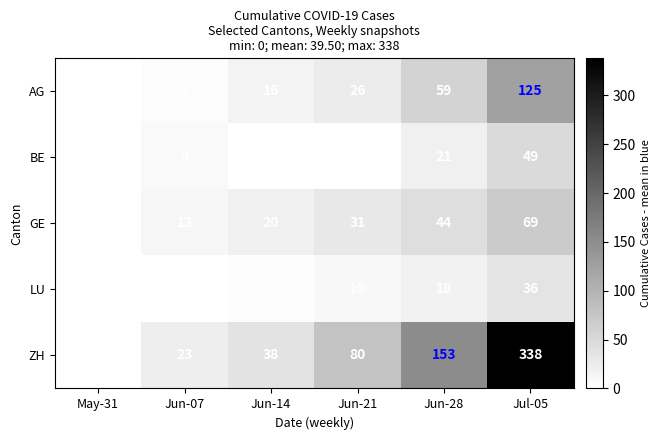

The value of ZH at May-31 is -124. True or false?

False